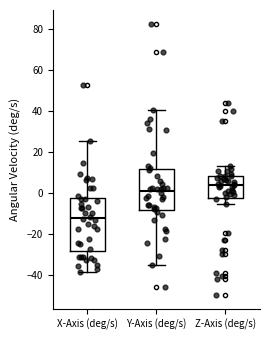

Which box's median line is the highest?

Z-Axis (deg/s)